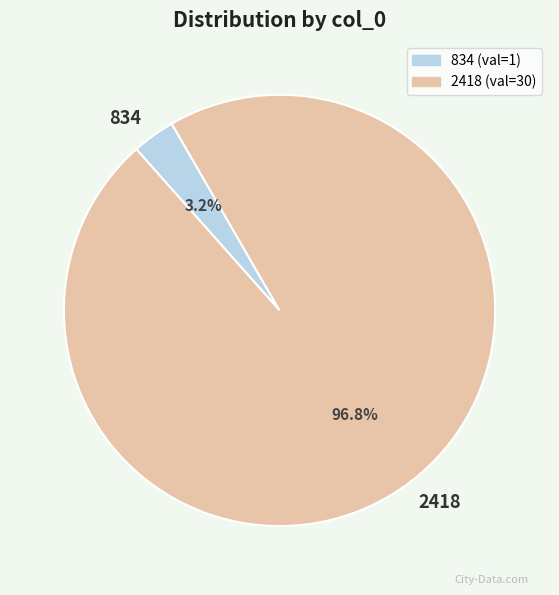

How many slices are in this pie chart?

2